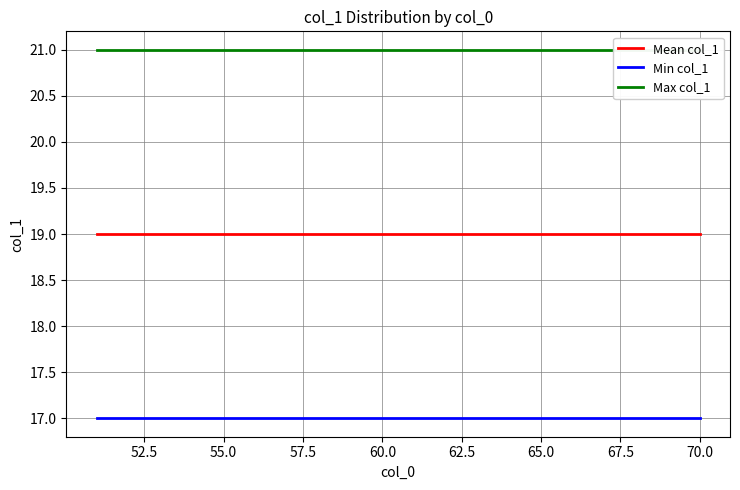

True or false: Mean col_1 has a value of 28 at 55.0.

False